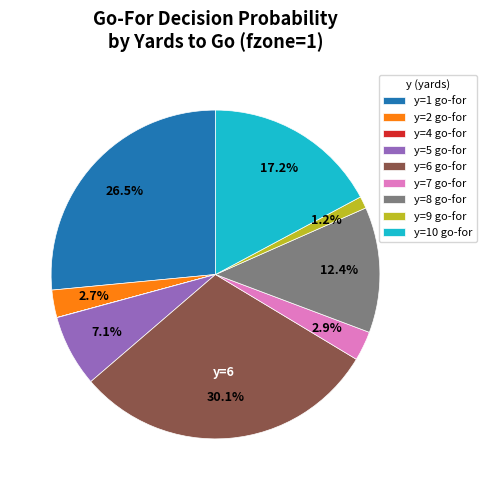

Is there any slice that represents more than half of the pie?

No